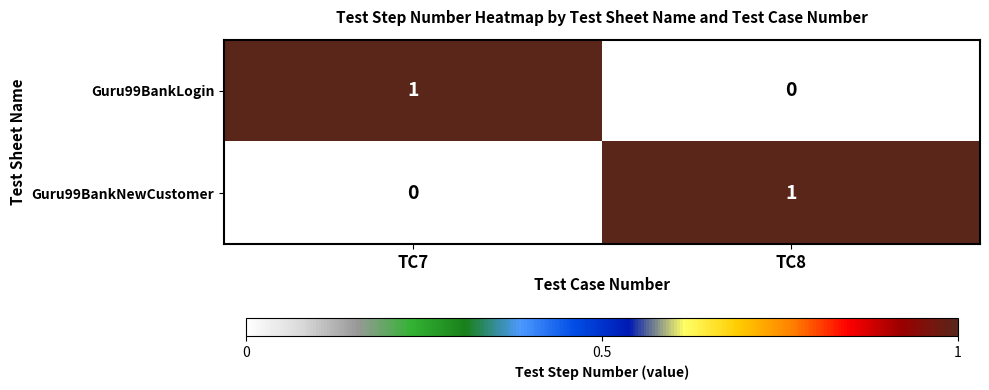

Where is Guru99BankLogin nearest to the value 0?

TC8